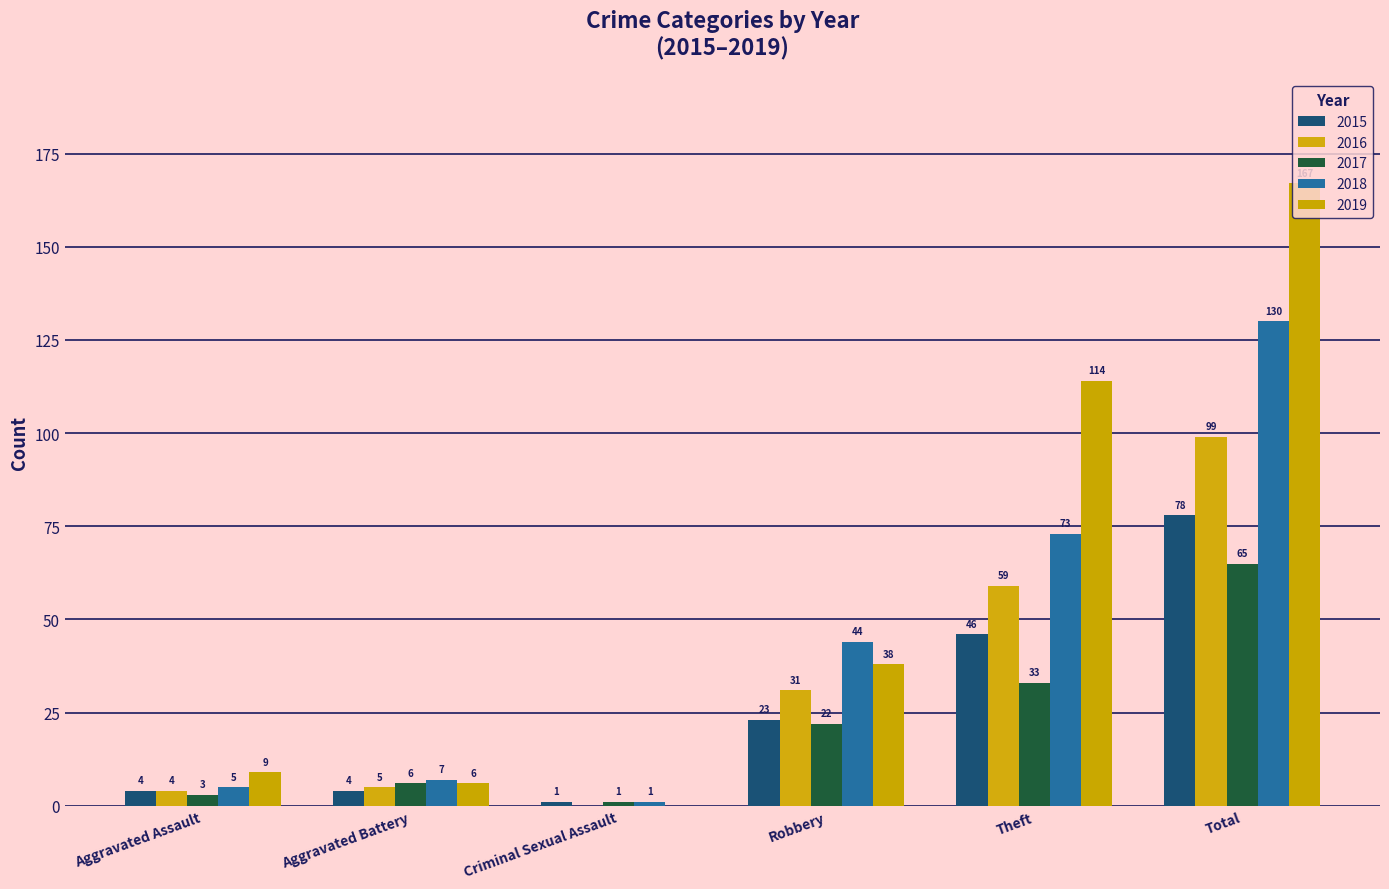

What is the sum of the 2015 values at Criminal Sexual Assault and Theft?

47